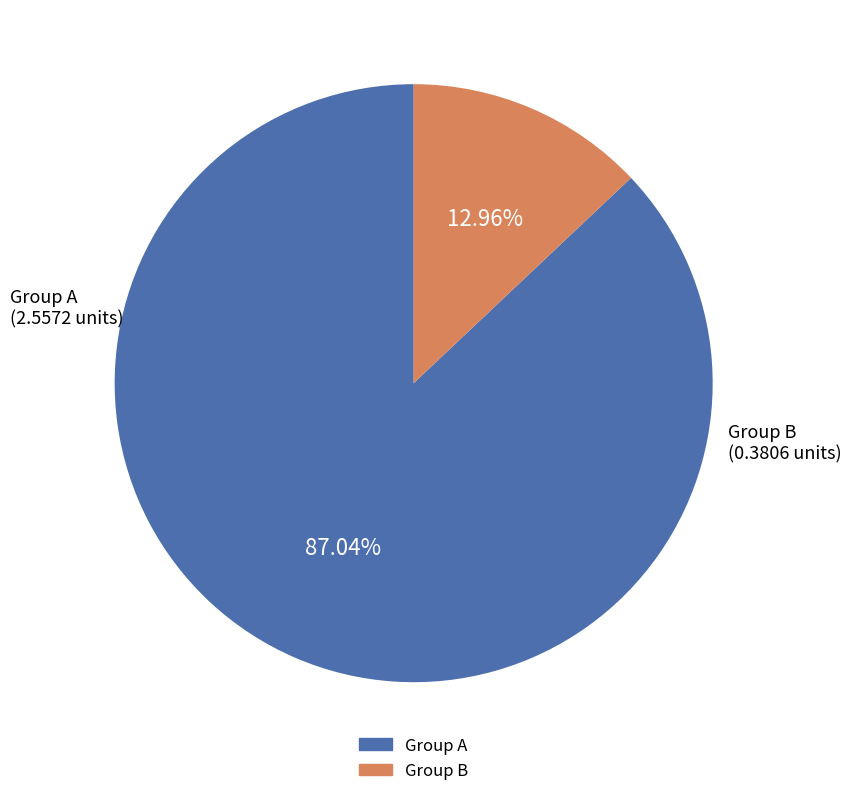

Is there a majority slice in this chart?

Yes